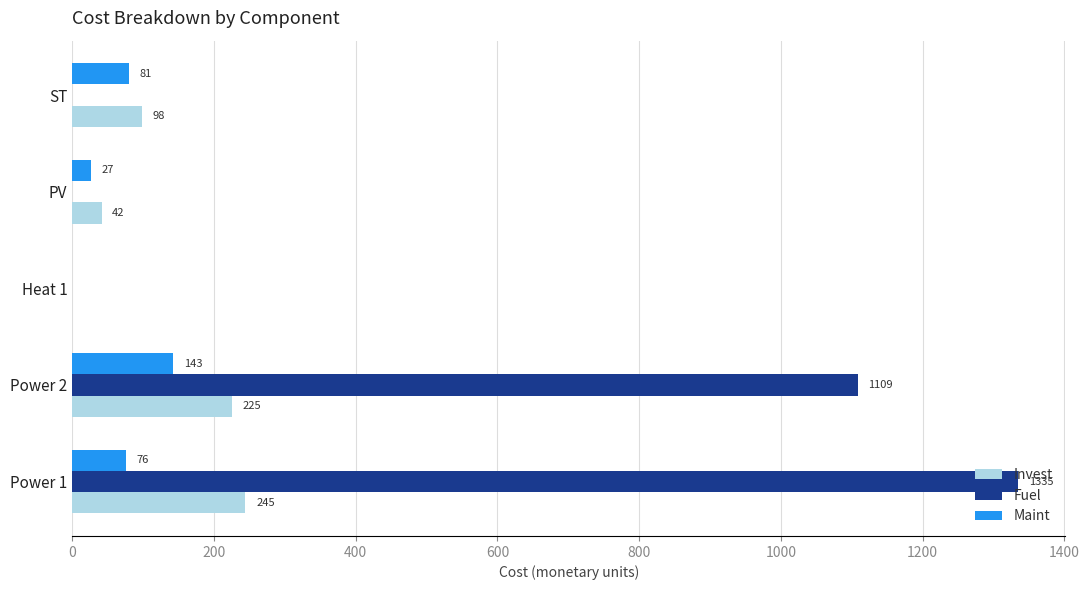

What is the maximum value shown in the chart?

1334.6